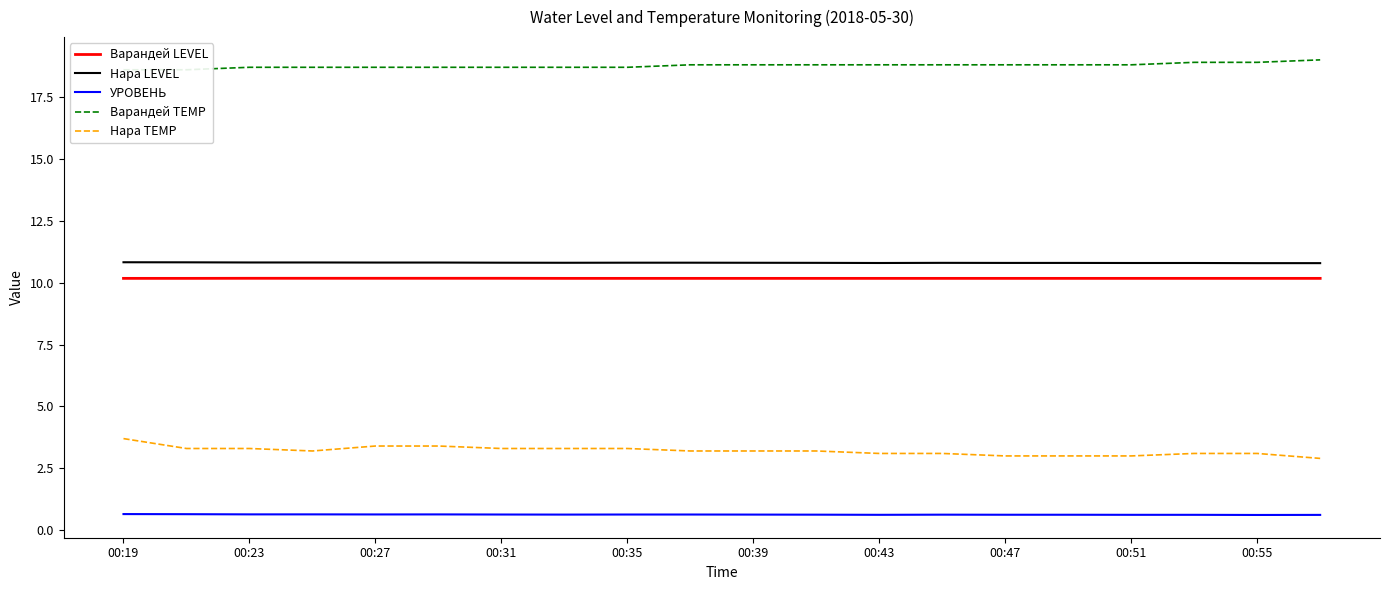

Is it true that Нара TEMP equals 3.3 at 00:23?

True